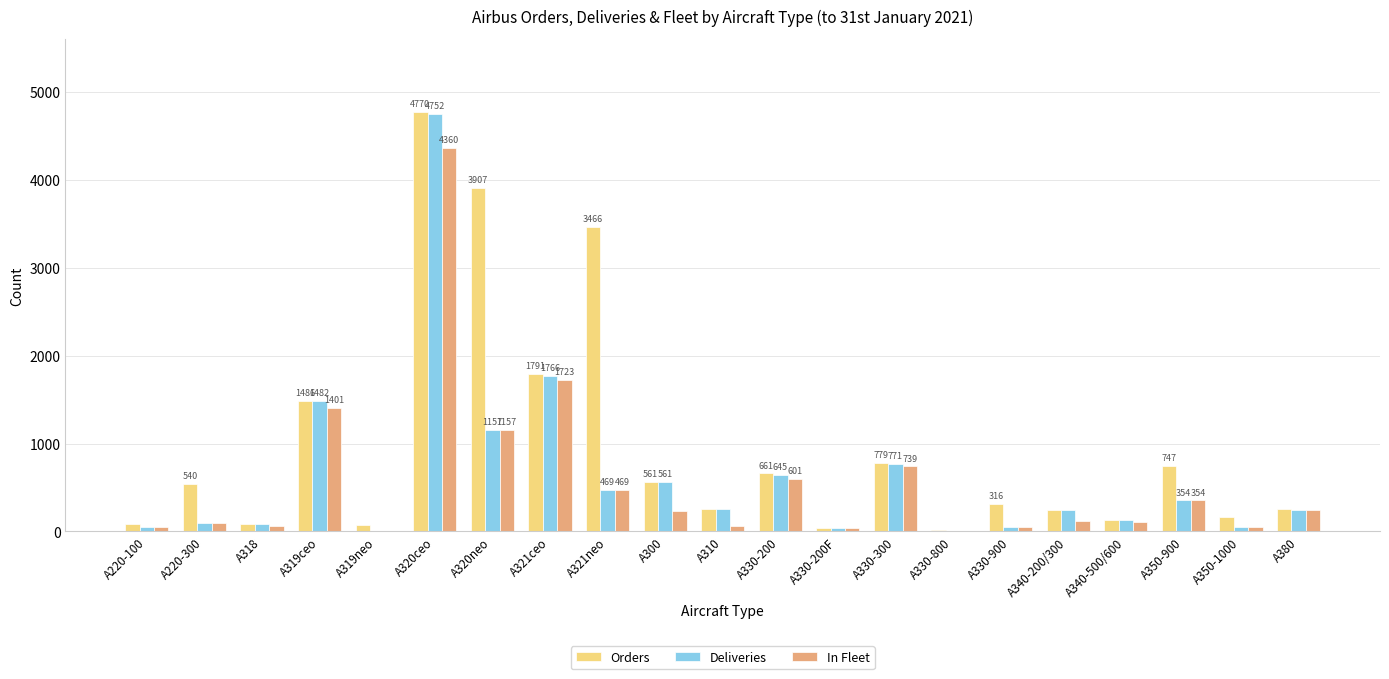

Are the bars grouped side by side (vs. stacked)?

Yes